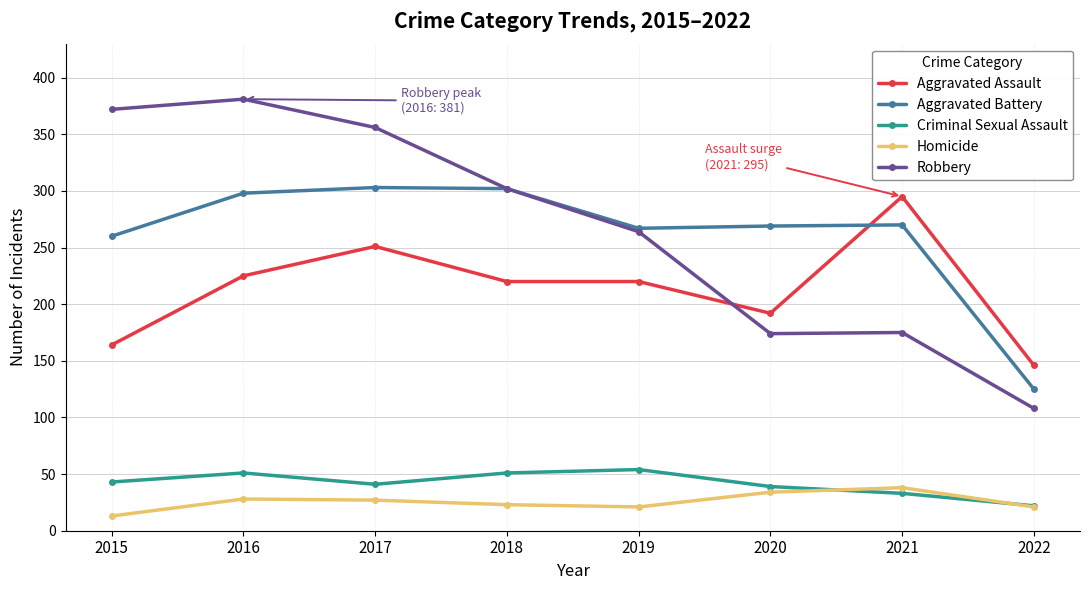

What is the sum of all Aggravated Assault values?

1713